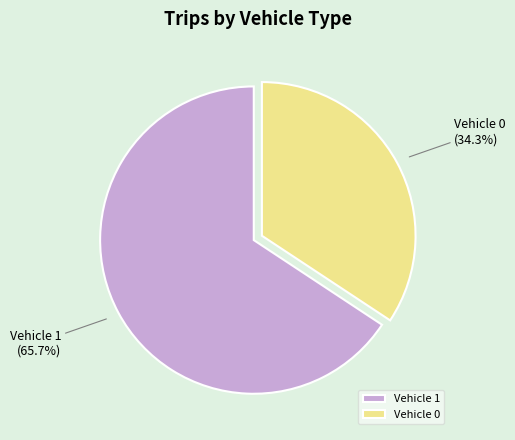

Which category has the biggest portion of the pie?

Vehicle 1